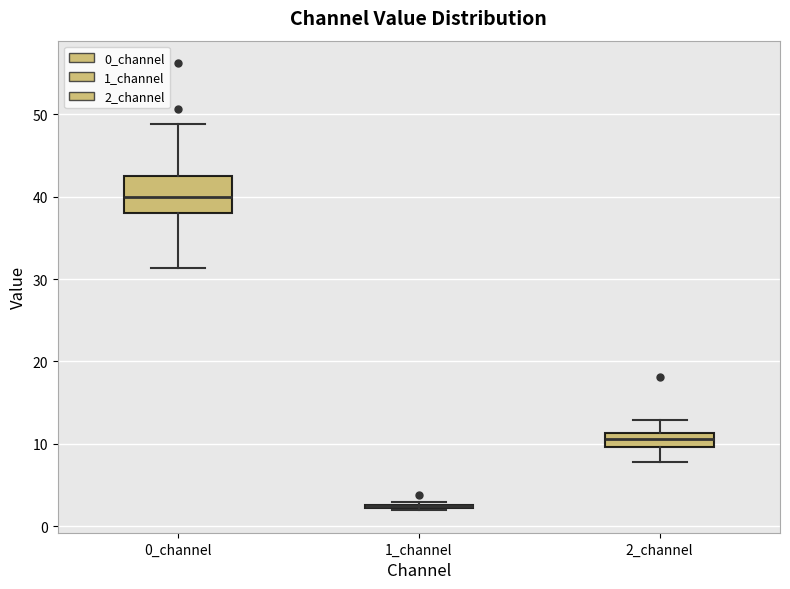

Which box is the tallest, from its lower edge to its upper edge?

0_channel